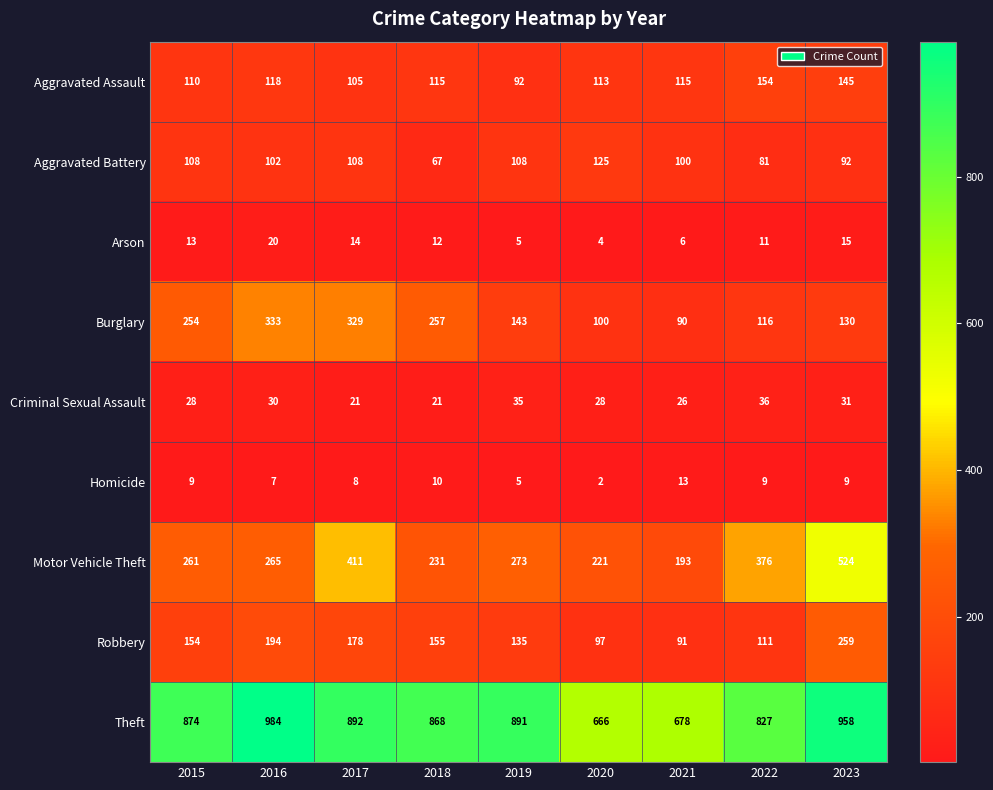

At which category does the chart reach its peak across all series?

2016